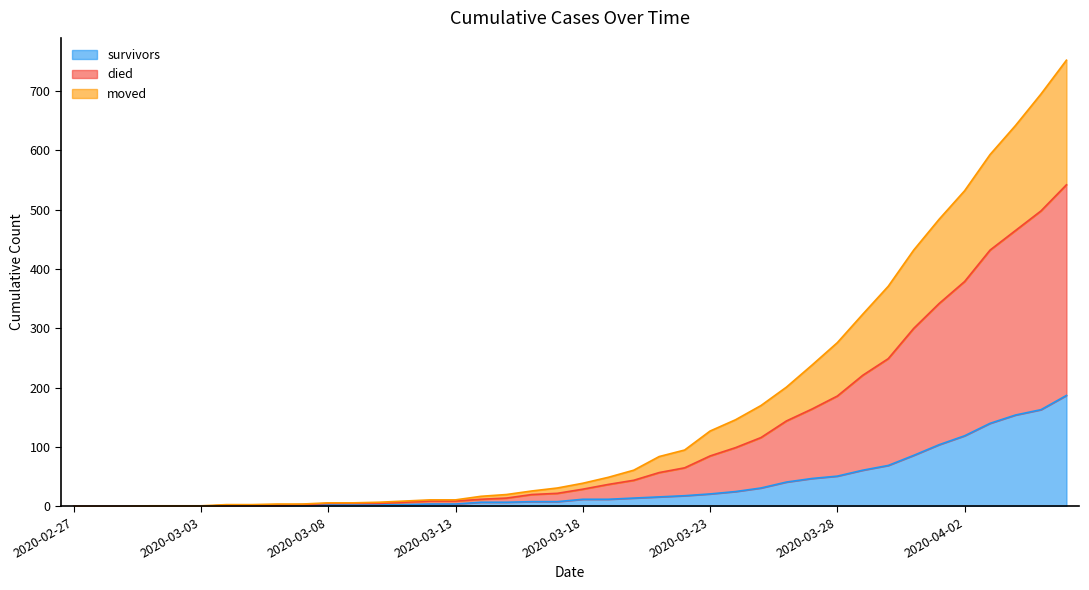

Which label corresponds to the smallest value in the chart?

2020-02-27